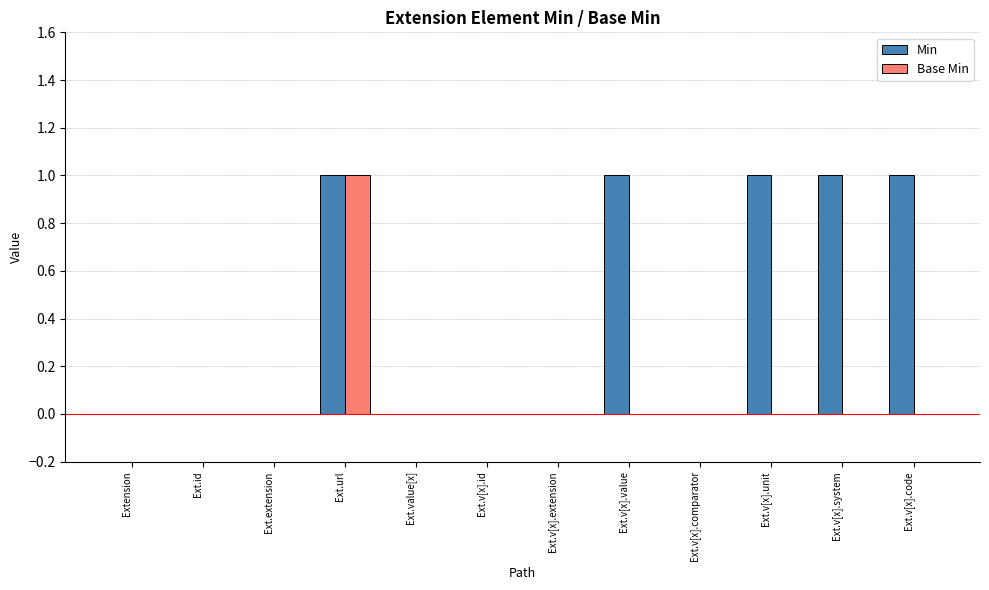

The Base Min series shows 0 at Ext.url. True or false?

False